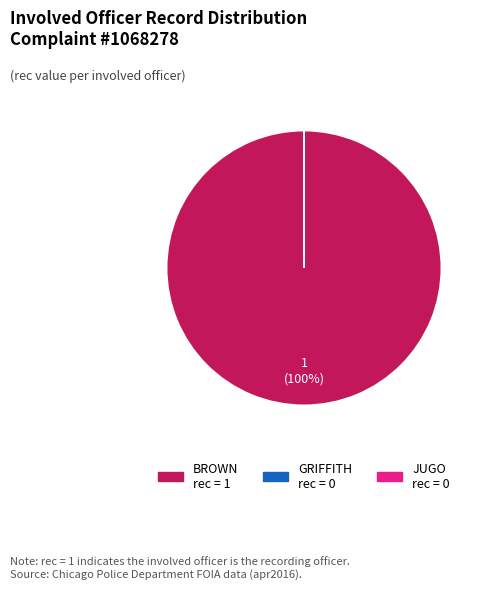

Is BROWN the majority of the pie?

Yes